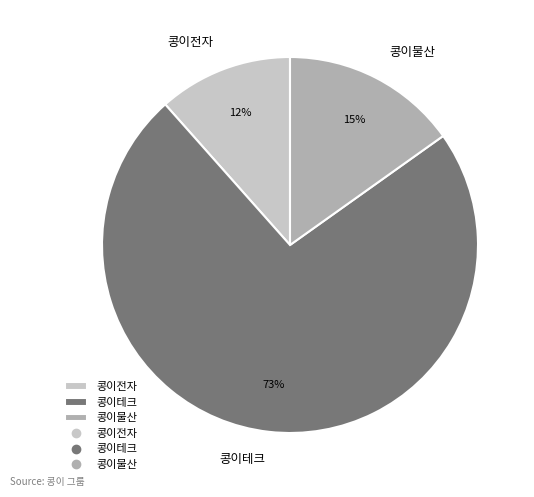

To the nearest percent, what is the difference between the 콩이물산 and 콩이테크 slice percentages?

58%